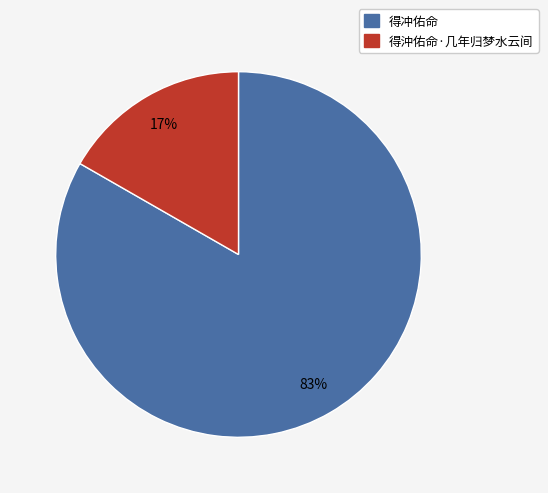

To the nearest percent, what is the combined percentage of 得沖佑命·几年归梦水云间 and 得冲佑命?

100%